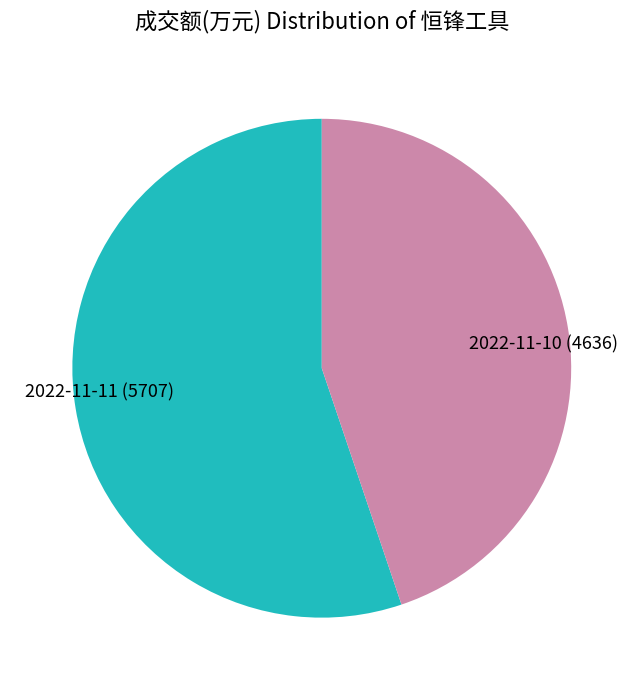

Rank the categories by value from highest to lowest.

2022-11-11, 2022-11-10